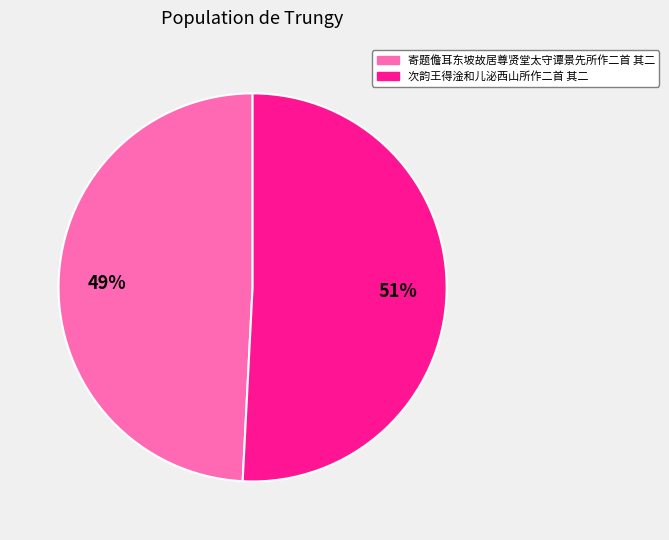

To the nearest percent, what portion does 次韵王得淦和儿泌西山所作二首 其二 represent?

51%